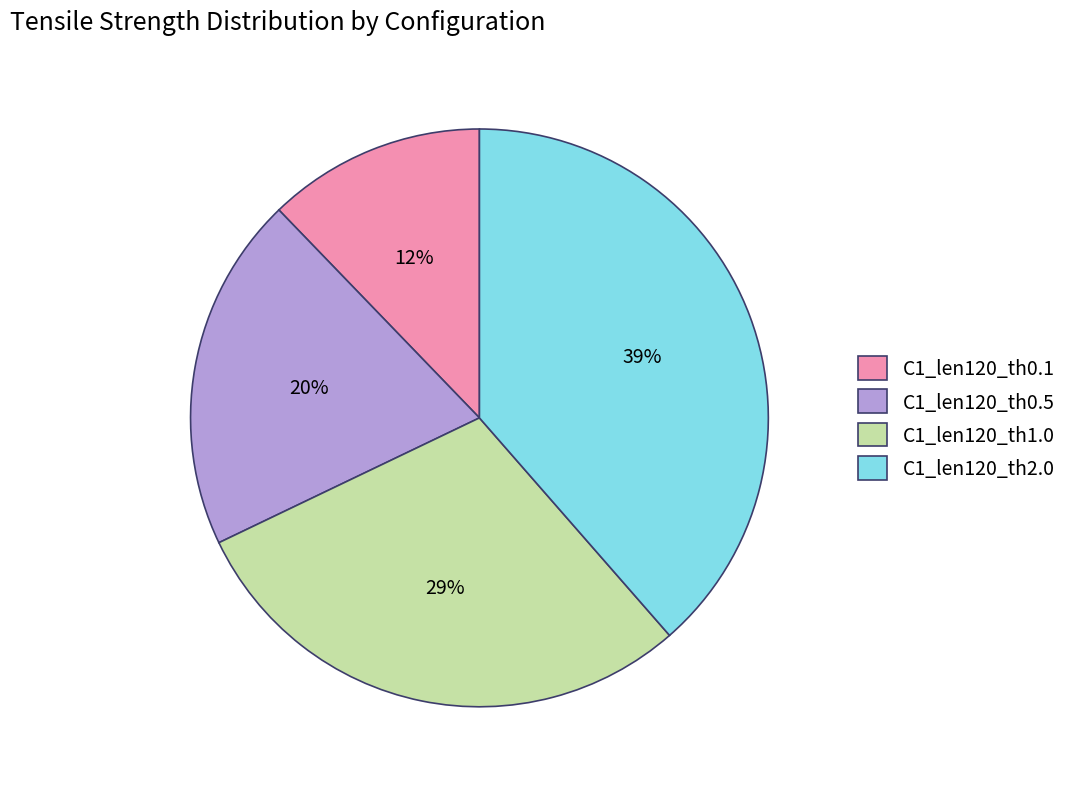

Which category has the smallest portion of the pie?

C1_len120_th0.1